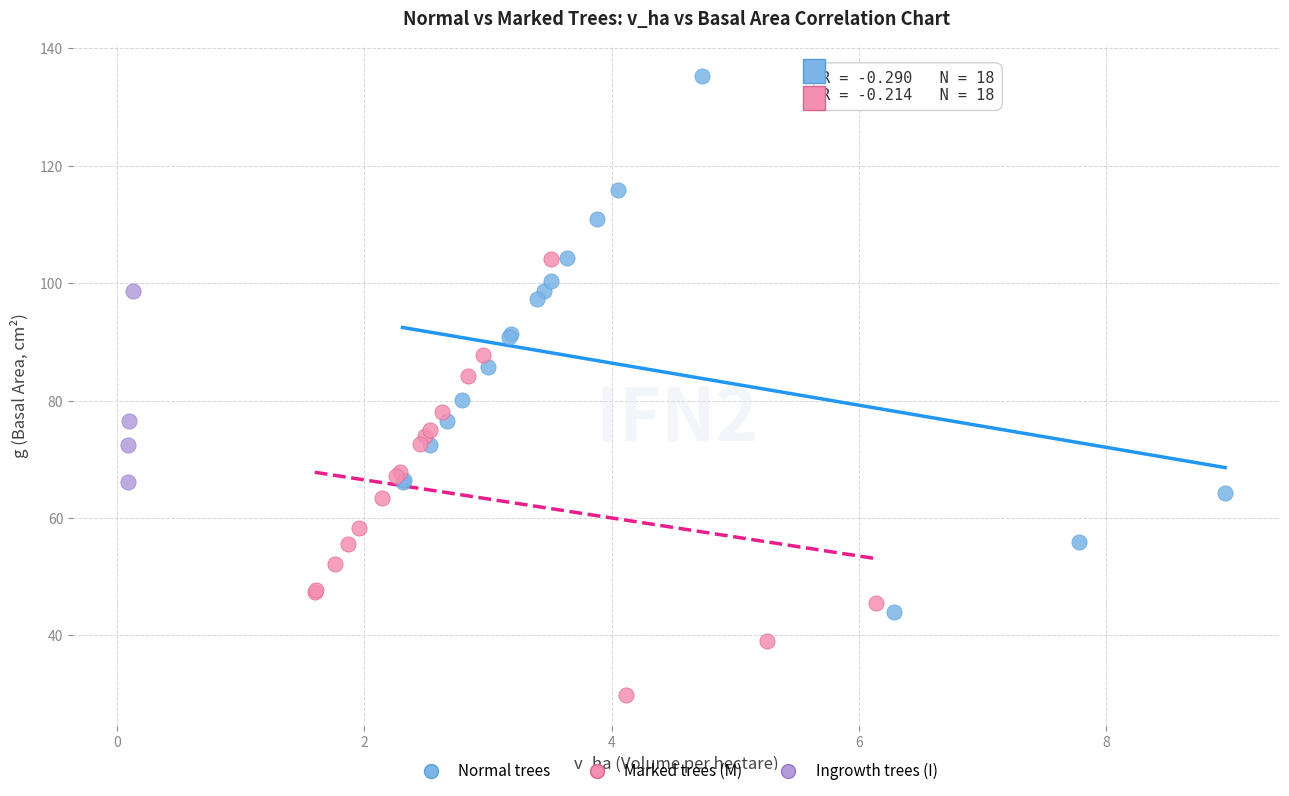

Which series reaches the minimum Y coordinate?

Marked trees (M)